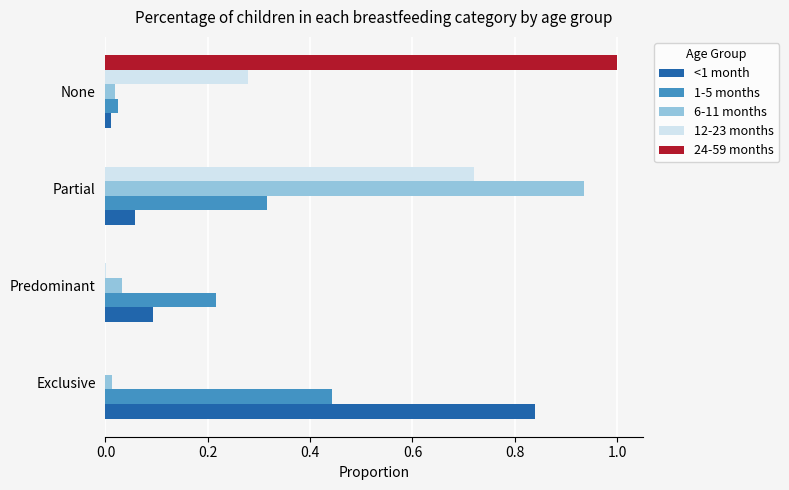

At which category is the sum across all series the highest?

Partial